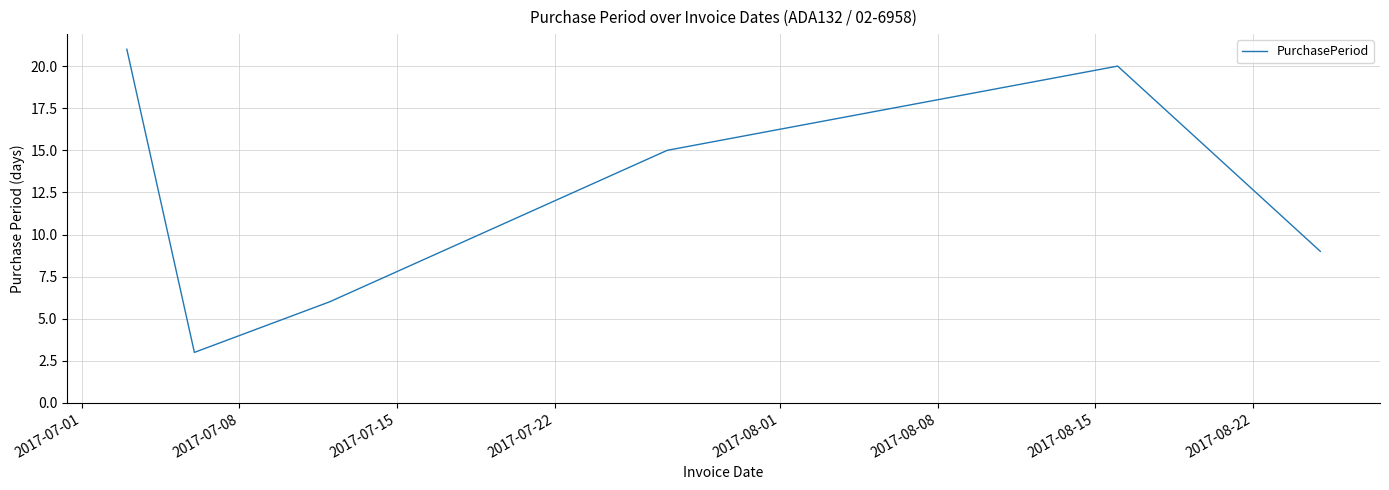

Reading left to right, transcribe all the data shown in this chart.

21	3	6	15	20	9